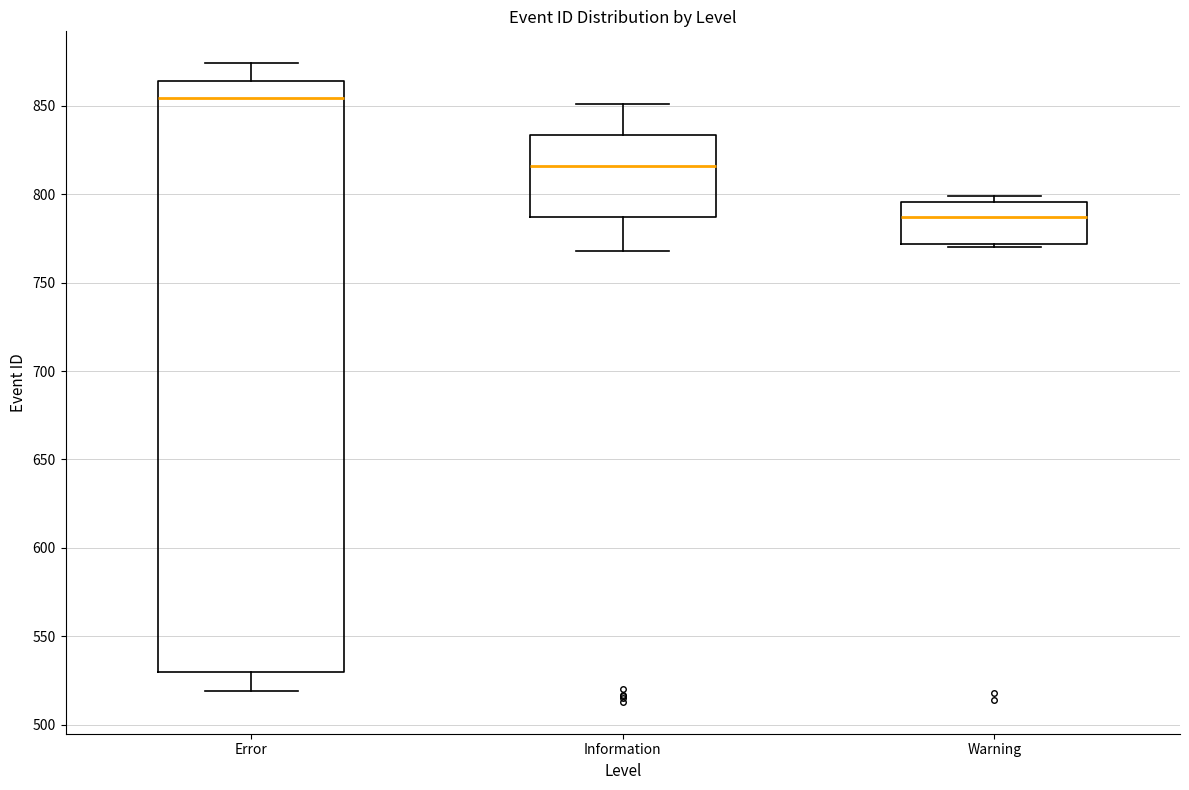

Comparing the boxes themselves (not the whiskers), which one is the tallest?

Error